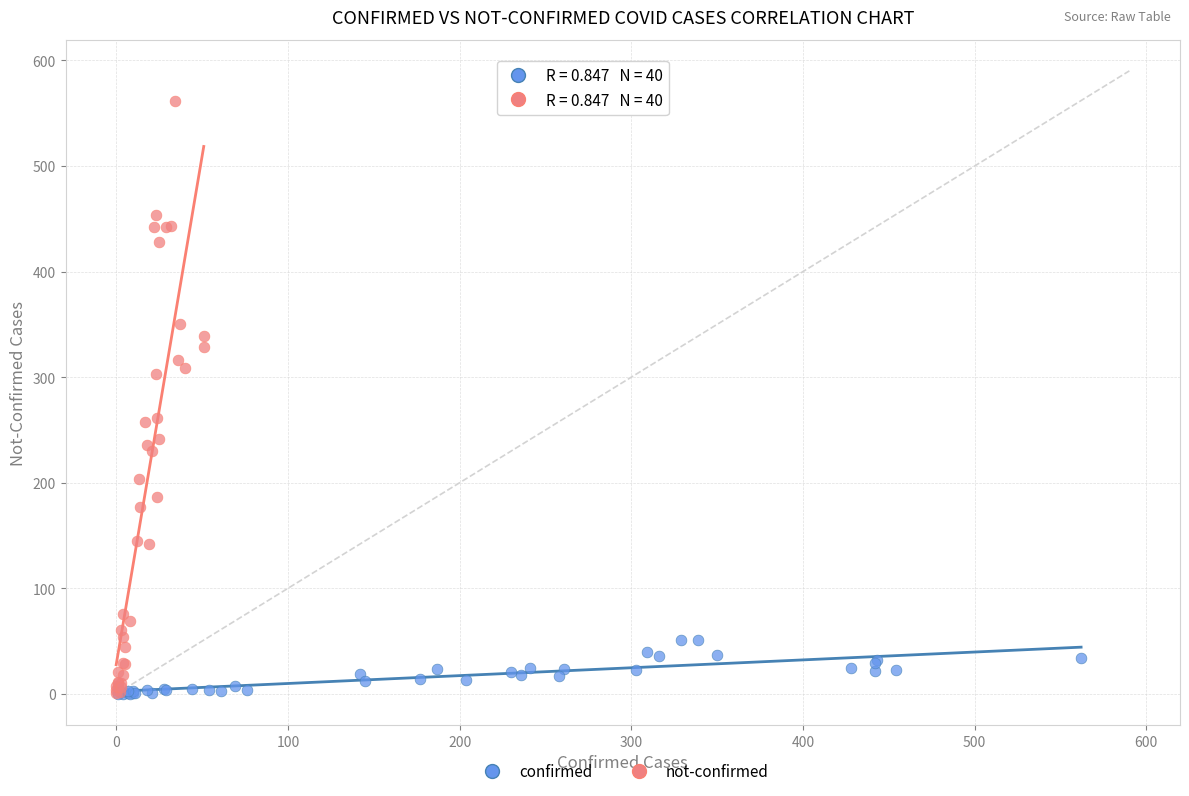

Which series contains the highest Y value?

not-confirmed